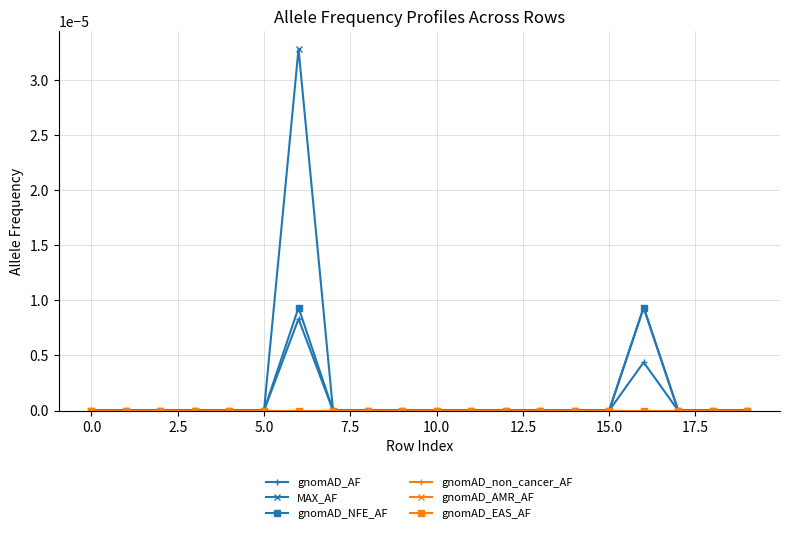

Does the chart have visible grid lines?

Yes